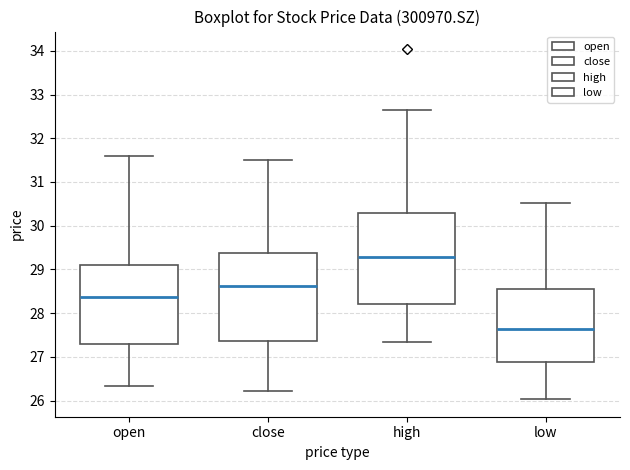

Reading left to right, read every box against the y-axis: the position of its median line, the range the box covers, and the ends of its whiskers. The values are not printed on the chart, so give them approximately, as read against the axis.

open: median 28.4, box 27.3 to 29.1, whiskers 26.3 to 31.6
close: median 28.6, box 27.4 to 29.4, whiskers 26.2 to 31.5
high: median 29.3, box 28.2 to 30.3, whiskers 27.4 to 32.7
low: median 27.6, box 26.9 to 28.5, whiskers 26.0 to 30.5